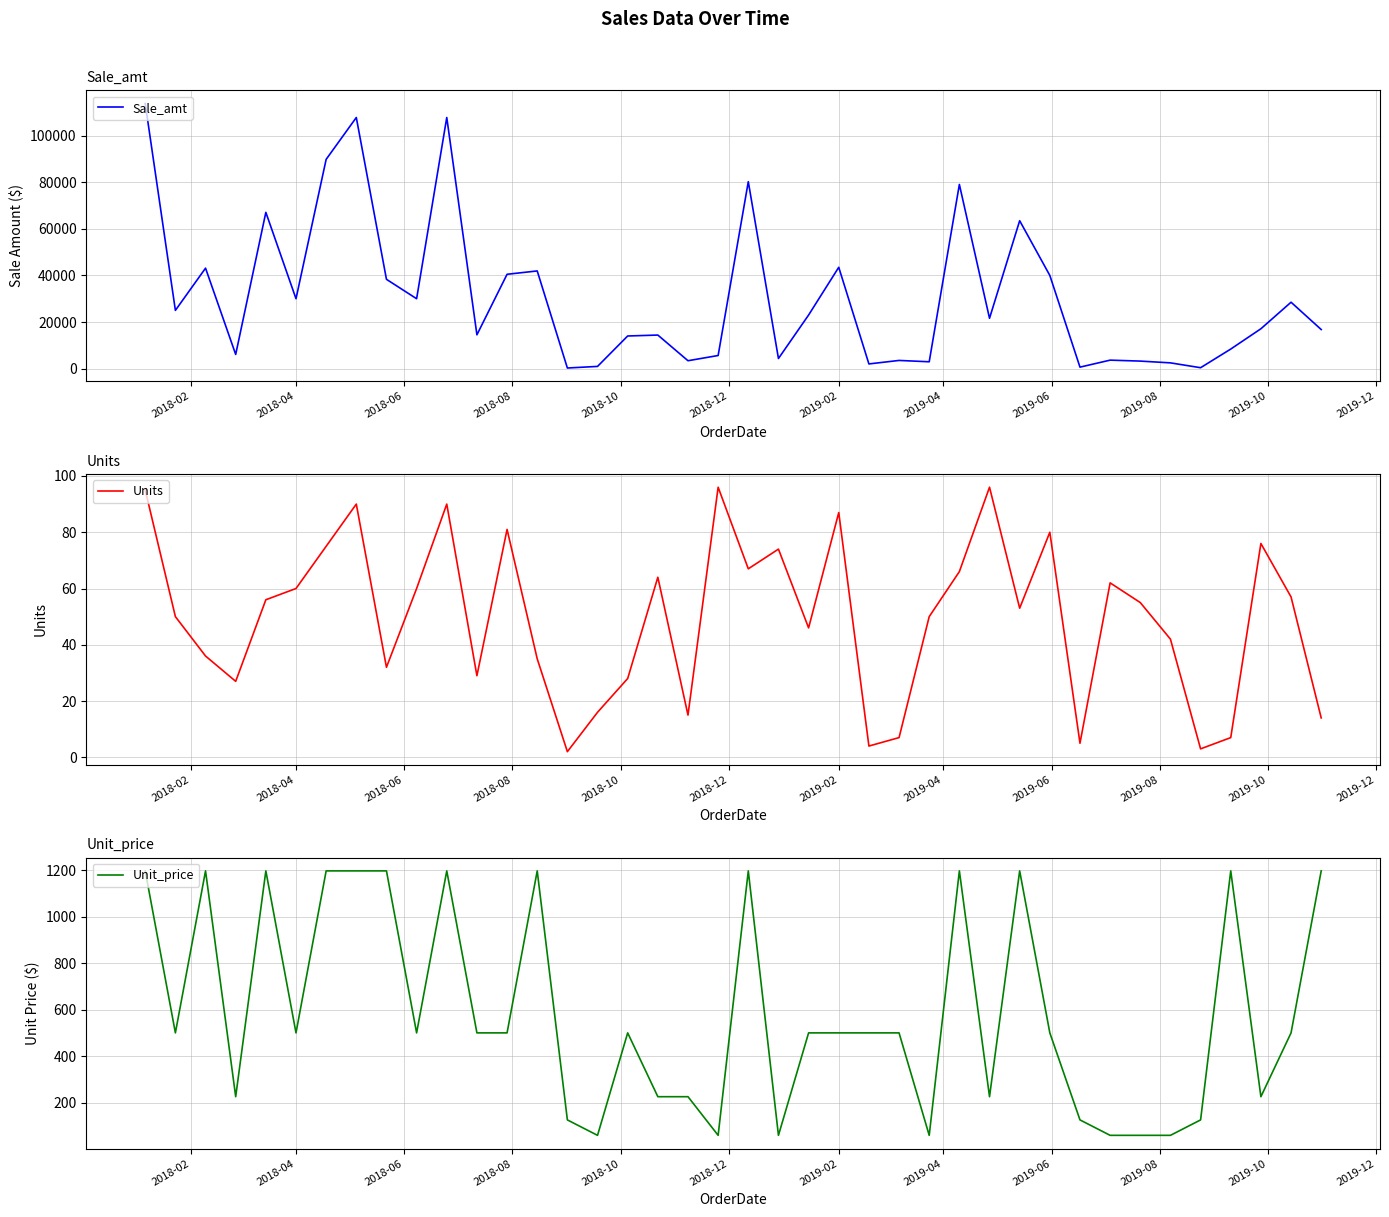

Reading left to right, transcribe all the data shown in this chart.

Sale_amt: 113810.0	25000.0	43128.0	6075.0	67088.0	30000.0	89850.0	107820.0	38336.0	30000.0	107820.0	14500.0	40500.0	41930.0	250.0	936.0	14000.0	14400.0	3375.0	5616.0	80266.0	4329.0	23000.0	43500.0	2000.0	3500.0	2925.0	79068.0	21600.0	63494.0	40000.0	625.0	3627.0	3217.5	2457.0	375.0	8386.0	17100.0	28500.0	16772.0
Units: 95.0	50.0	36.0	27.0	56.0	60.0	75.0	90.0	32.0	60.0	90.0	29.0	81.0	35.0	2.0	16.0	28.0	64.0	15.0	96.0	67.0	74.0	46.0	87.0	4.0	7.0	50.0	66.0	96.0	53.0	80.0	5.0	62.0	55.0	42.0	3.0	7.0	76.0	57.0	14.0
Unit_price: 1198.0	500.0	1198.0	225.0	1198.0	500.0	1198.0	1198.0	1198.0	500.0	1198.0	500.0	500.0	1198.0	125.0	58.5	500.0	225.0	225.0	58.5	1198.0	58.5	500.0	500.0	500.0	500.0	58.5	1198.0	225.0	1198.0	500.0	125.0	58.5	58.5	58.5	125.0	1198.0	225.0	500.0	1198.0